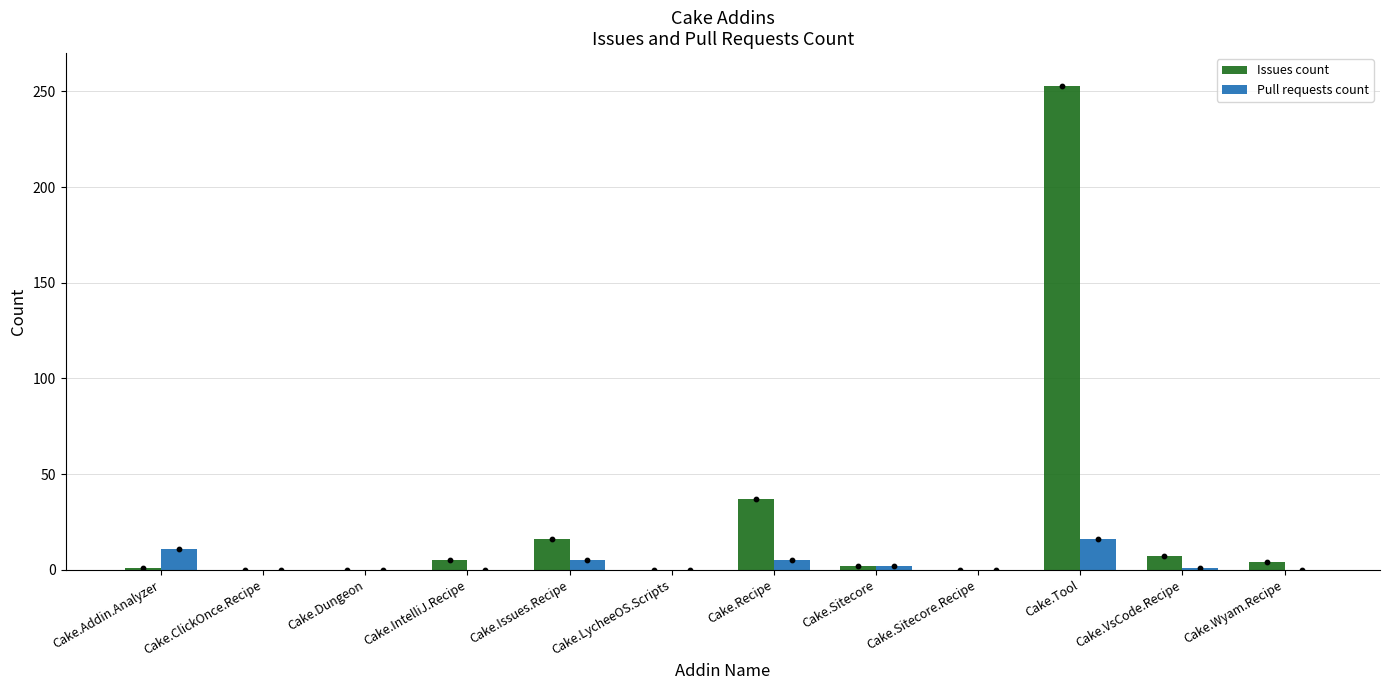

What are all the series names shown in the legend?

Issues count, Pull requests count